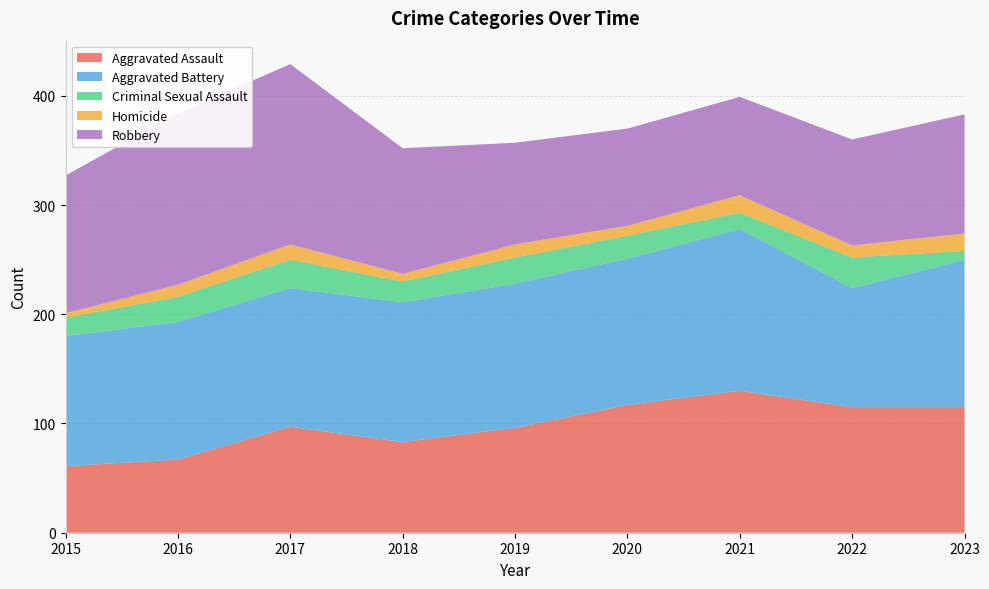

Reading right to left, what are all the values shown in this chart?

Aggravated Assault: 2023=115	2022=115	2021=130	2020=117	2019=96	2018=83	2017=97	2016=67	2015=61
Aggravated Battery: 2023=135	2022=109	2021=148	2020=134	2019=132	2018=128	2017=127	2016=126	2015=119
Criminal Sexual Assault: 2023=8	2022=28	2021=15	2020=21	2019=24	2018=19	2017=26	2016=23	2015=17
Homicide: 2023=16	2022=11	2021=16	2020=9	2019=12	2018=7	2017=14	2016=11	2015=4
Robbery: 2023=109	2022=97	2021=90	2020=89	2019=93	2018=115	2017=165	2016=157	2015=126